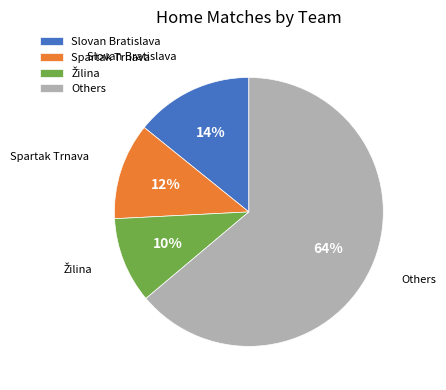

Combined, do Slovan Bratislava and Others account for over 50%?

Yes